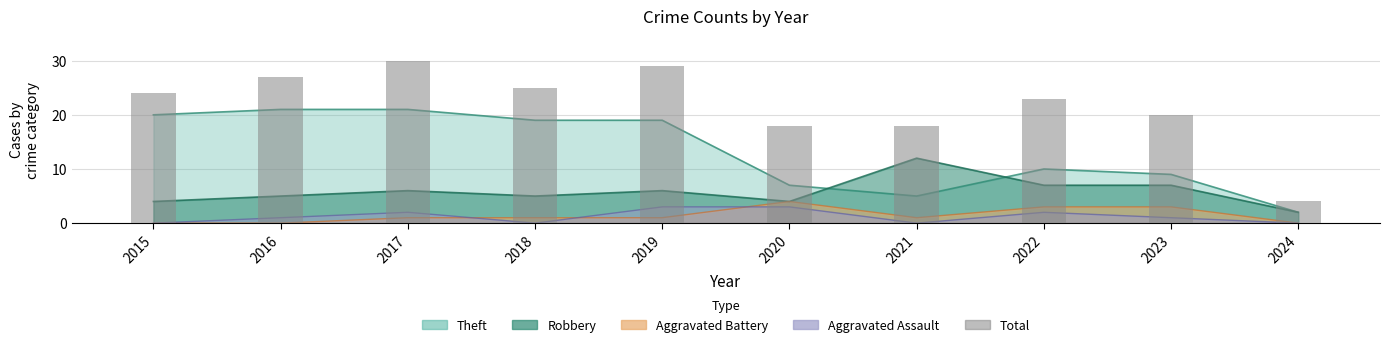

Which category has the lowest value across all series?

2024